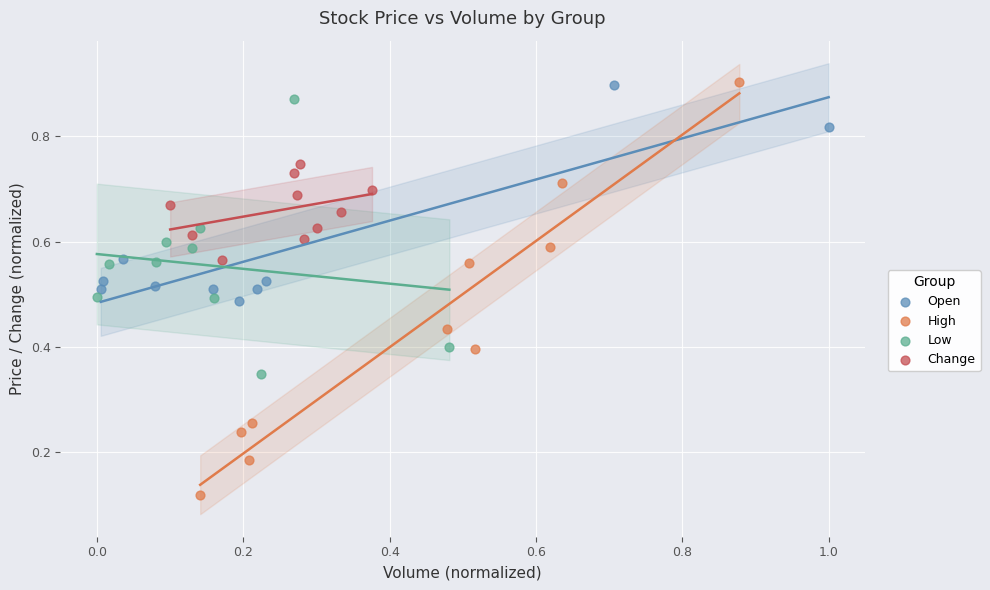

Which series has the largest Y range (max minus min)?

High